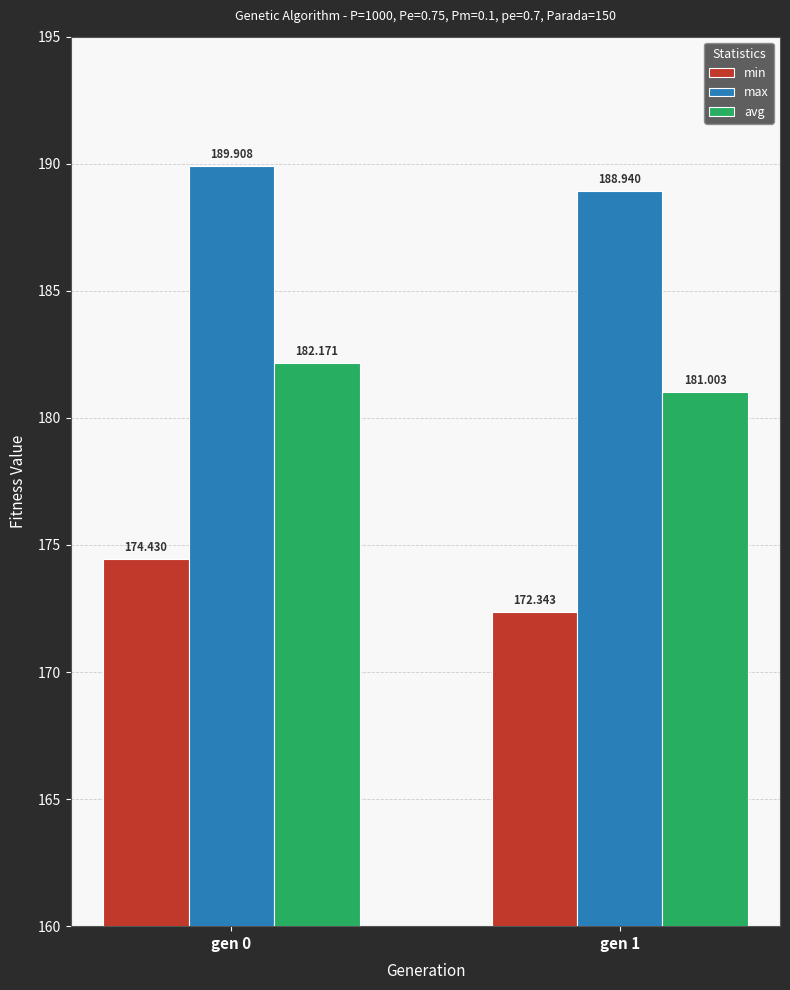

What is the value of the avg bar at the 1st from the left?

182.2